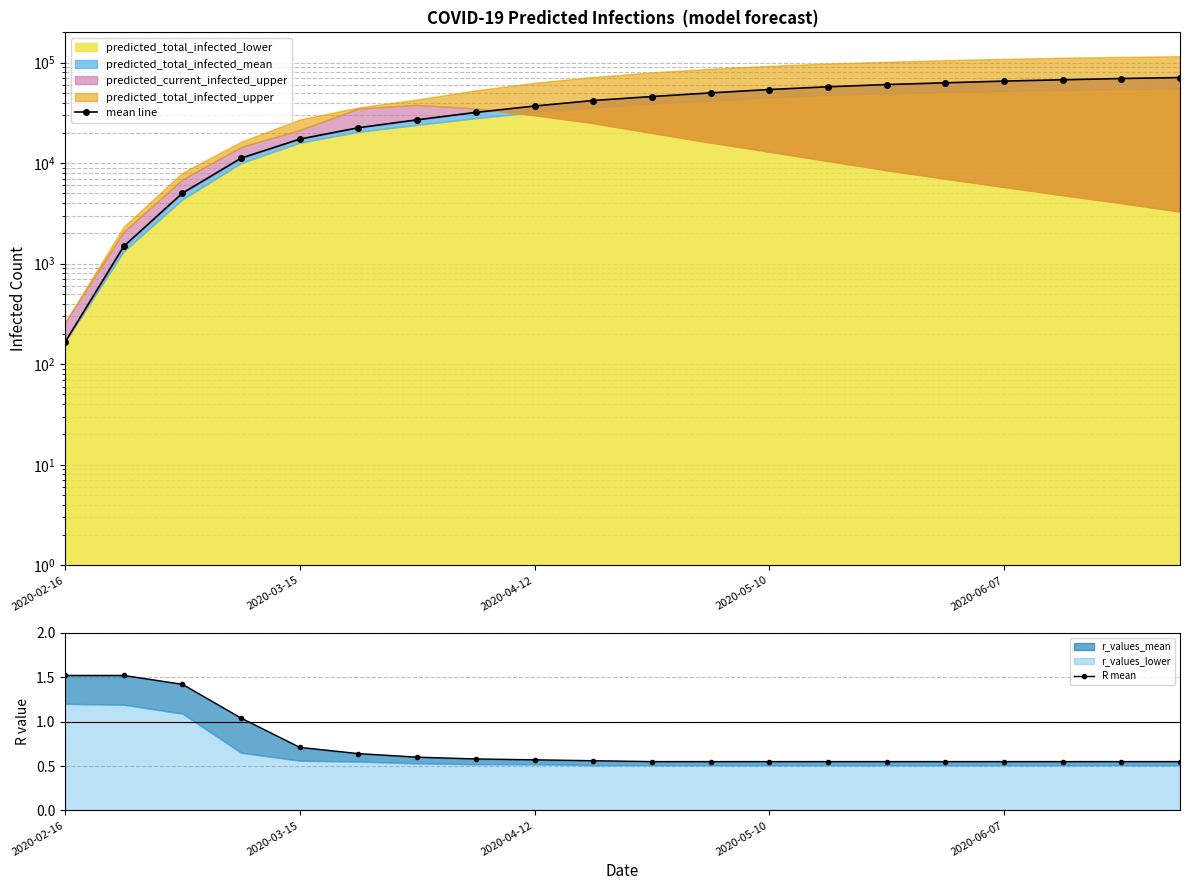

What is the minimum value shown in the chart?

0.6